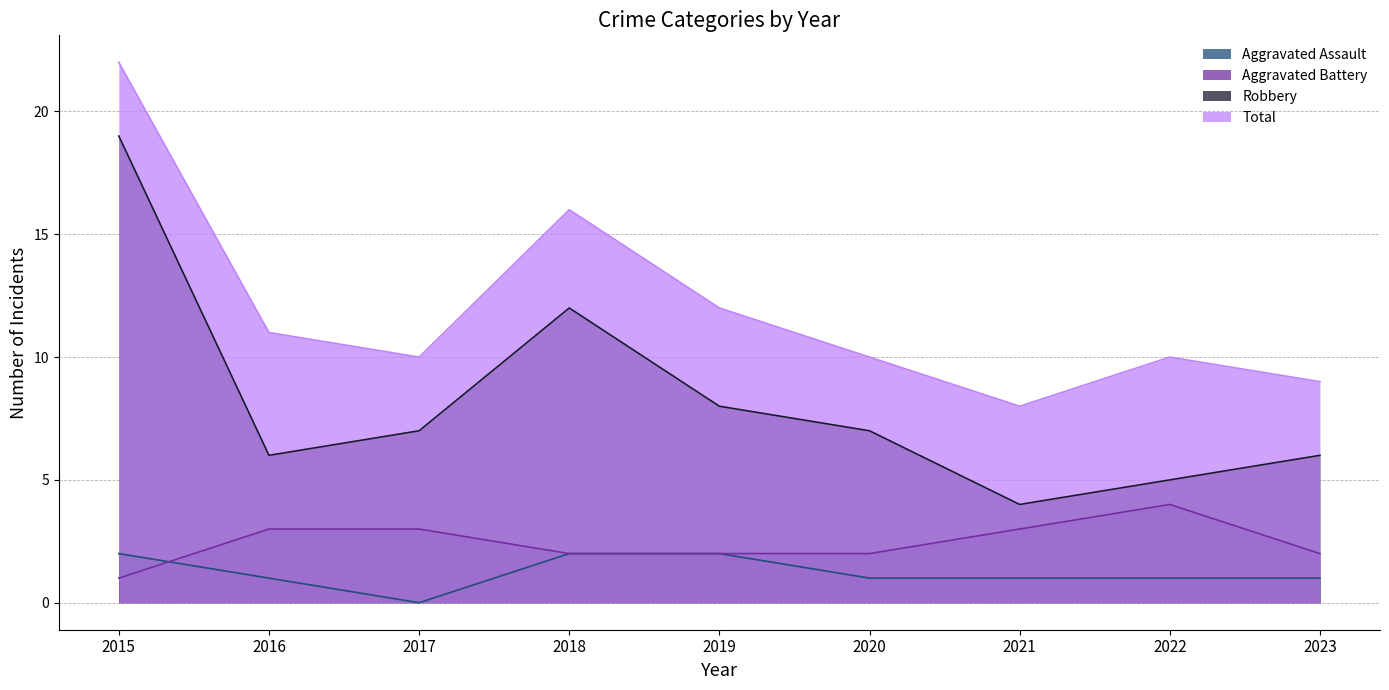

True or false: Aggravated Battery and Robbery cross at least once.

False